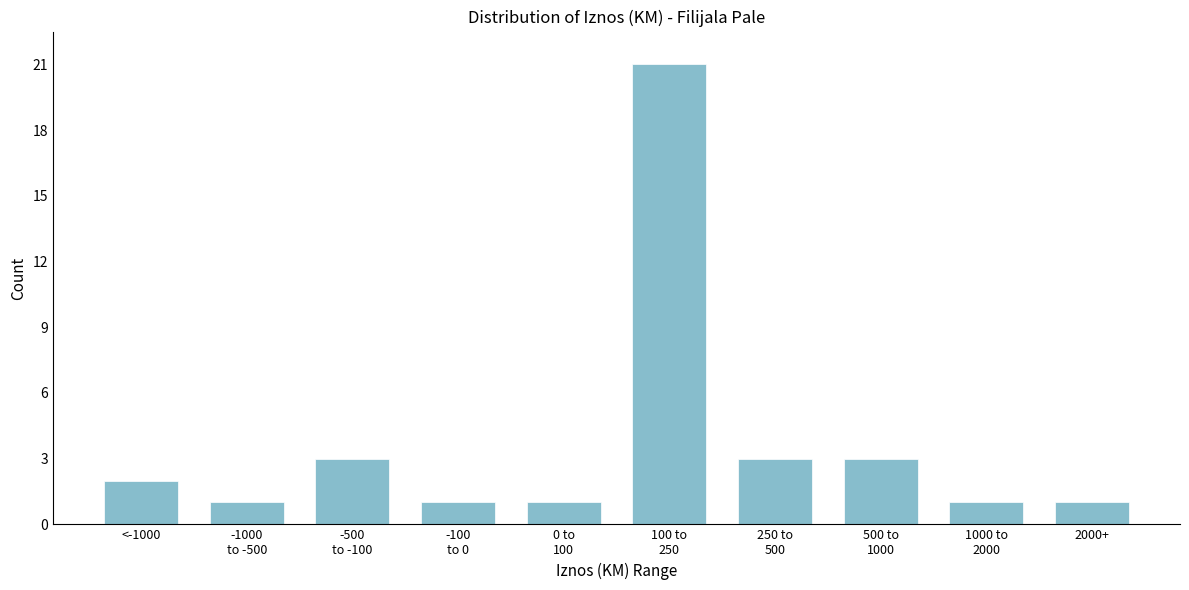

Reading left to right, transcribe all the data shown in this chart.

2	1	3	1	1	21	3	3	1	1